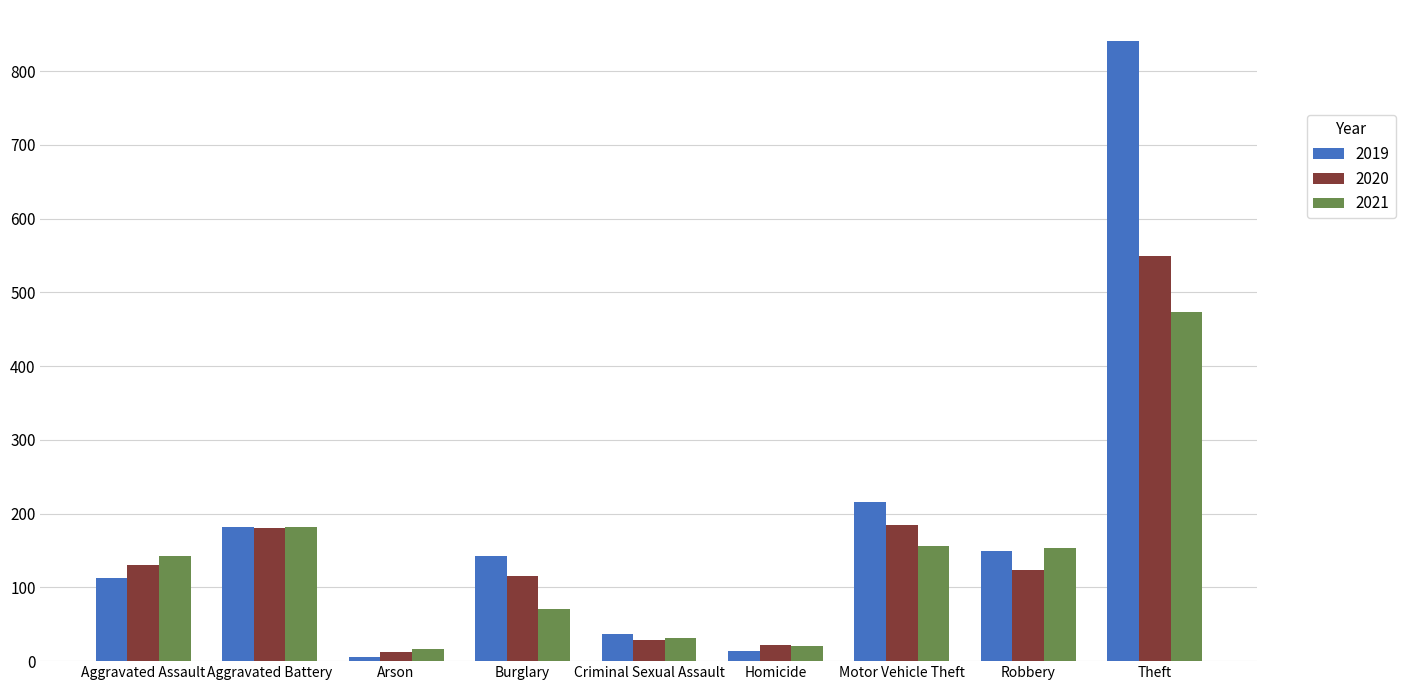

True or false: 2021 has a value of 71 at Burglary.

True